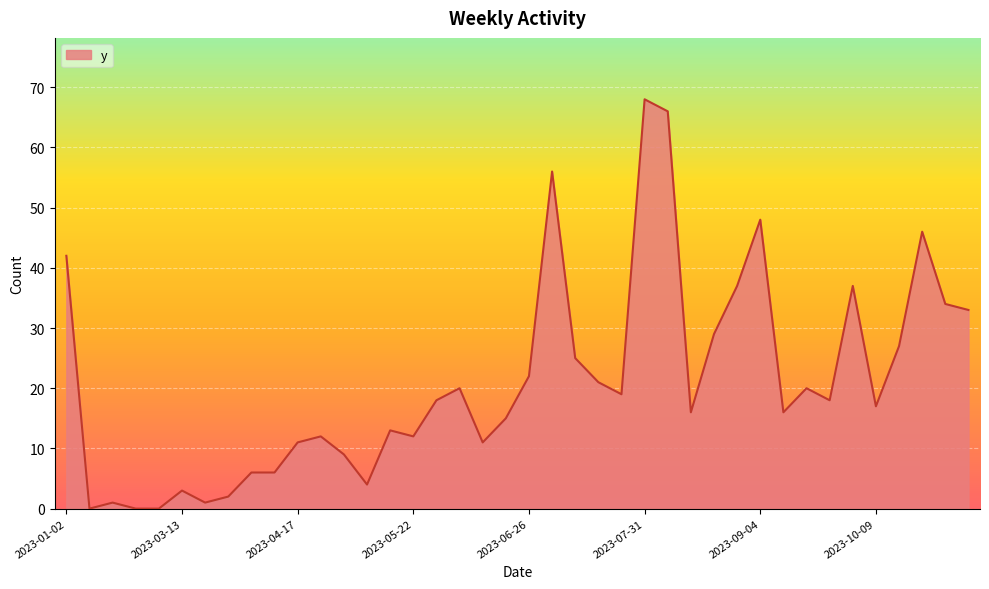

Reading right to left, what are all the values shown in this chart?

33	34	46	27	17	37	18	20	16	48	37	29	16	66	68	19	21	25	56	22	15	11	20	18	12	13	4	9	12	11	6	6	2	1	3	0	0	1	0	42